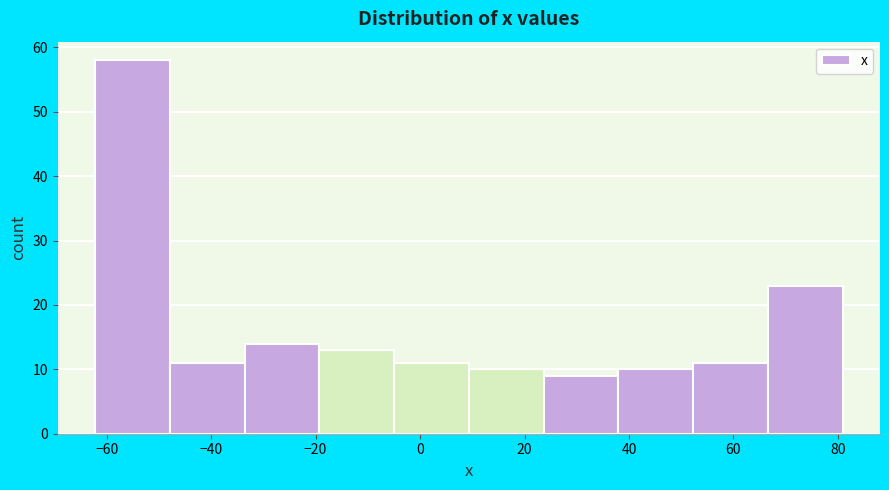

How tall is the bar that spans -20 to -4 on the x-axis? Neither the bar edges nor the heights are printed on the chart, so give them approximately, as read against the axes.

13